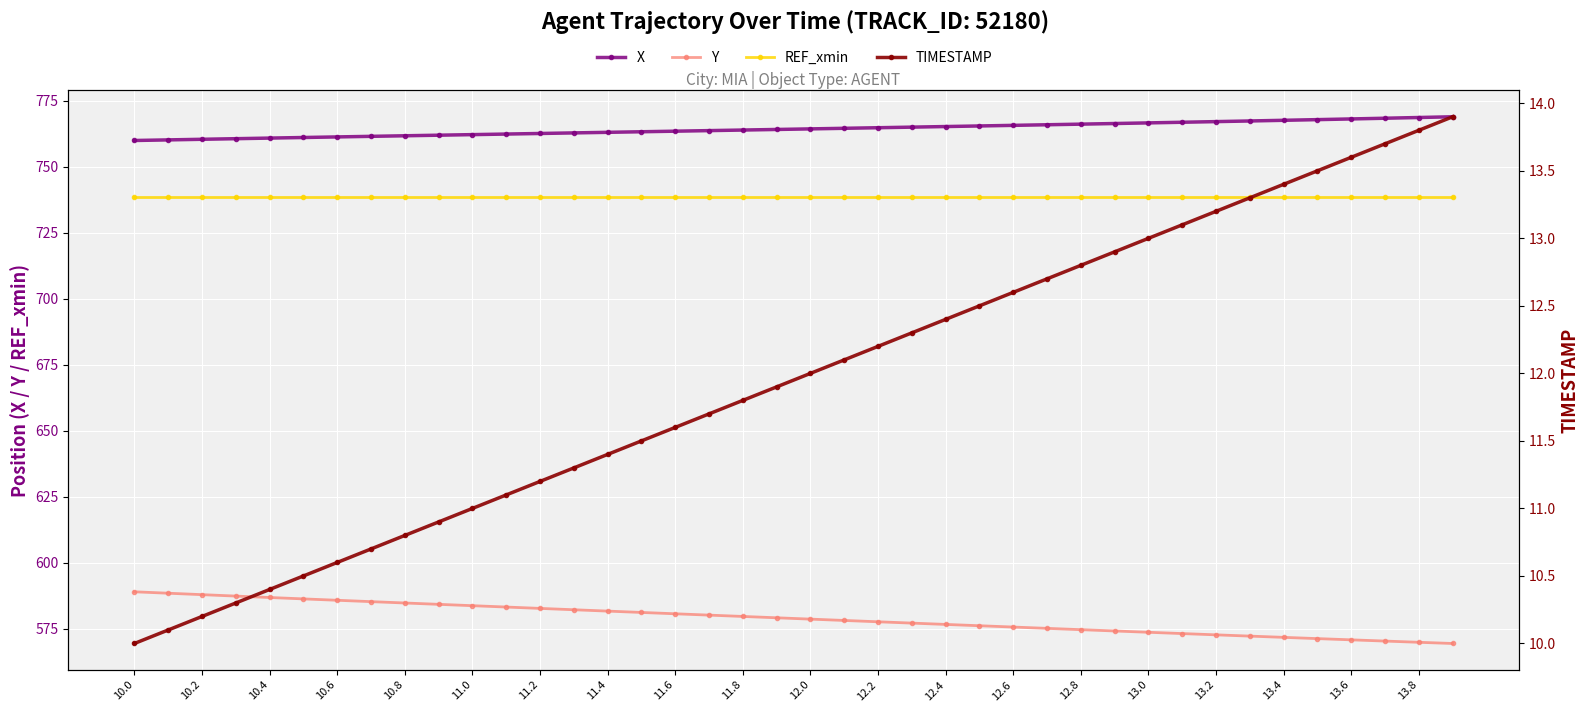

Which category has the highest value across all series?

39